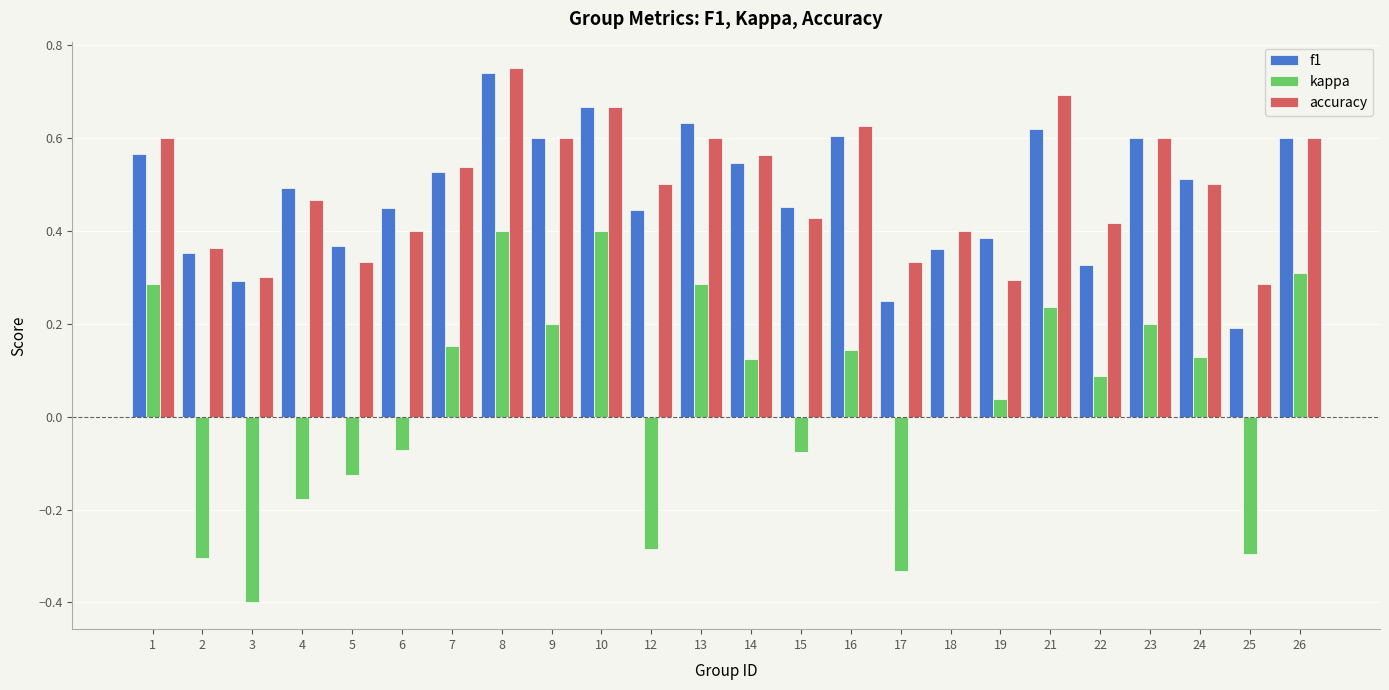

How many groups of bars are there?

24